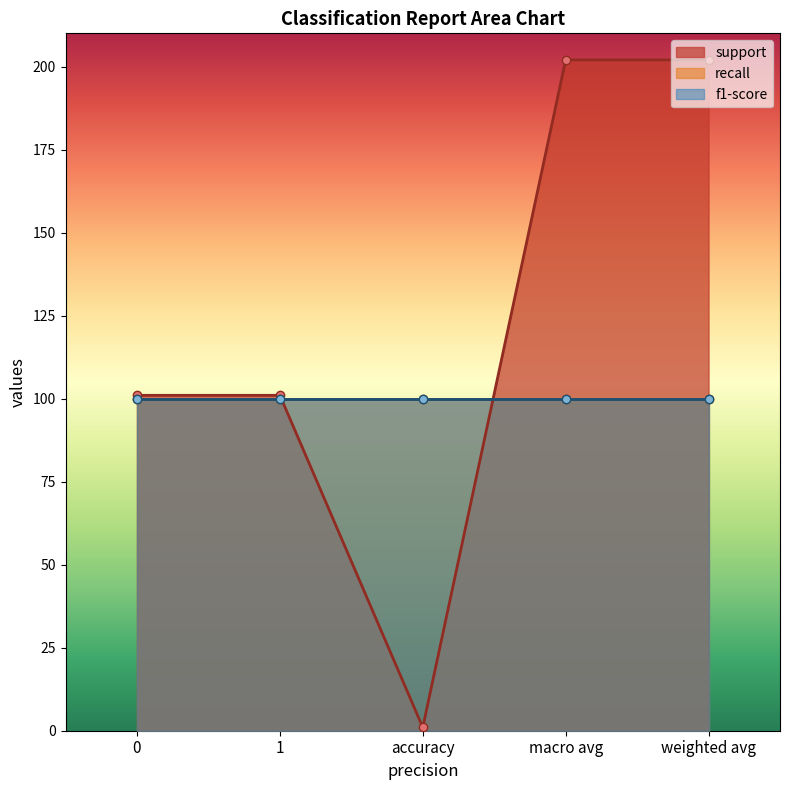

What is the label of the 4th point from the right?

1